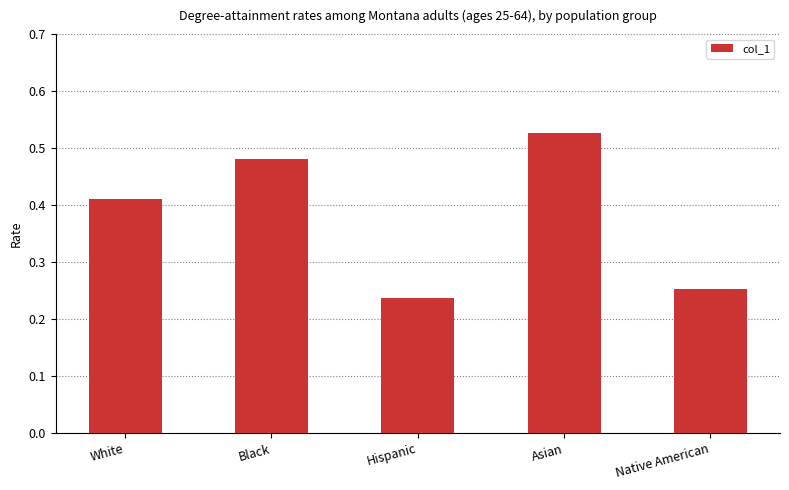

What is the label of the 2nd bar from the left?

Black